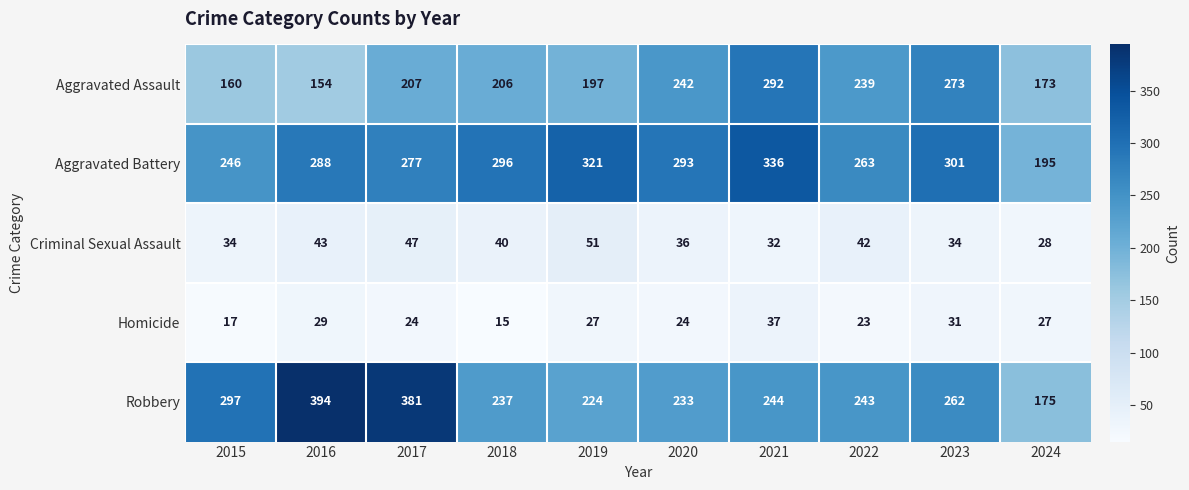

Where is Aggravated Assault nearest to the value 223?

2017